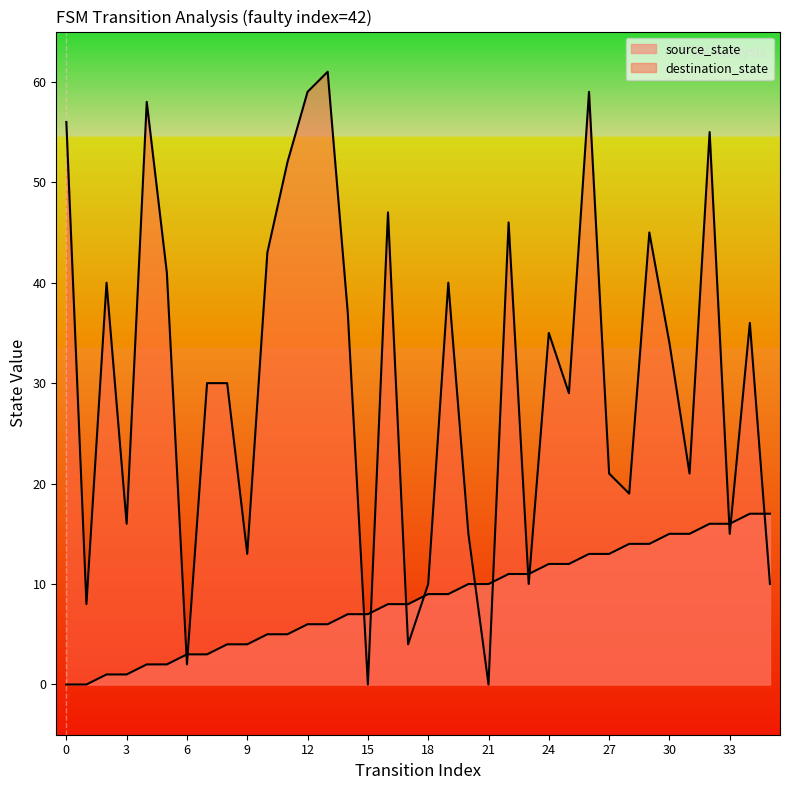

How many lines are shown in the chart?

2